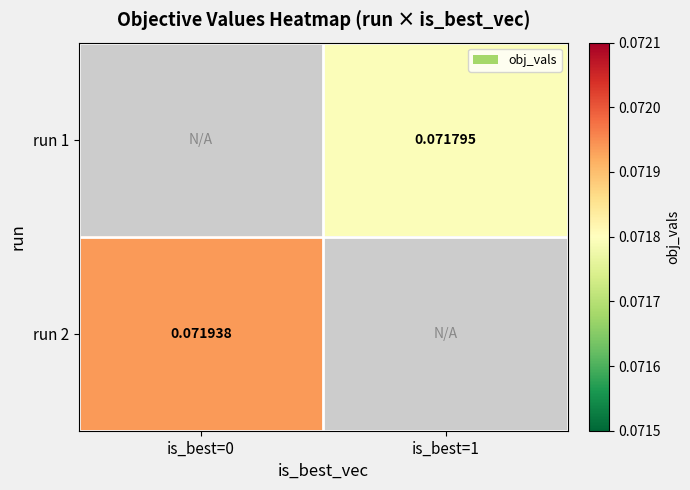

What is the highest value of the run 2 series?

0.1